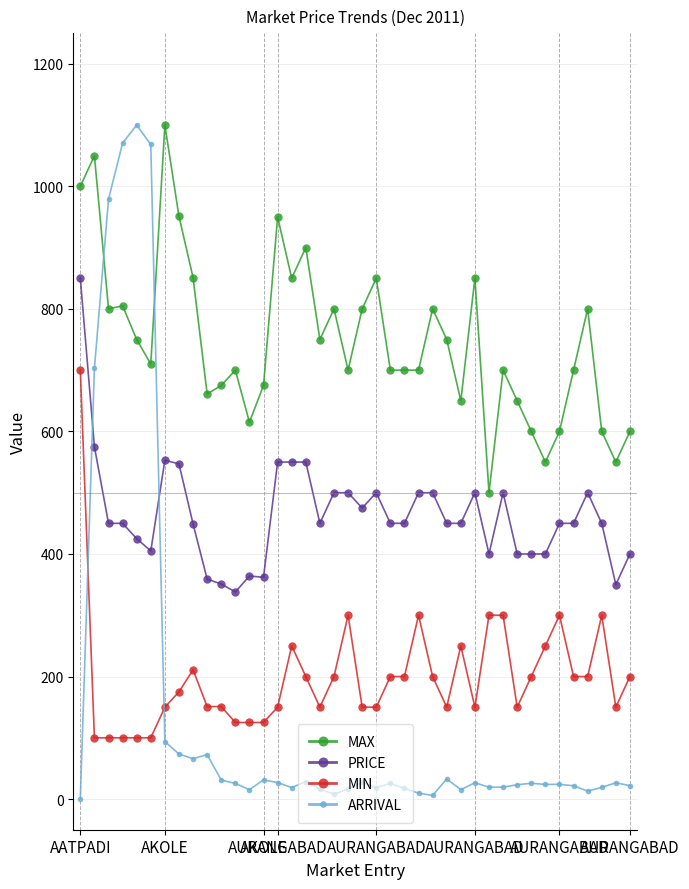

What is the smallest value displayed?

0.4